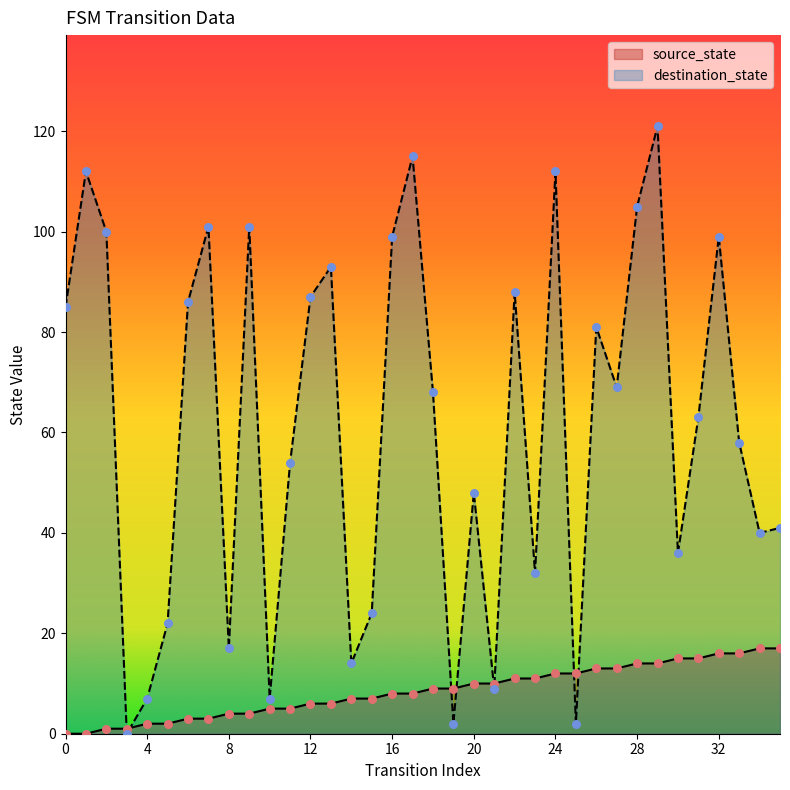

At which category is the sum across all series the highest?

29